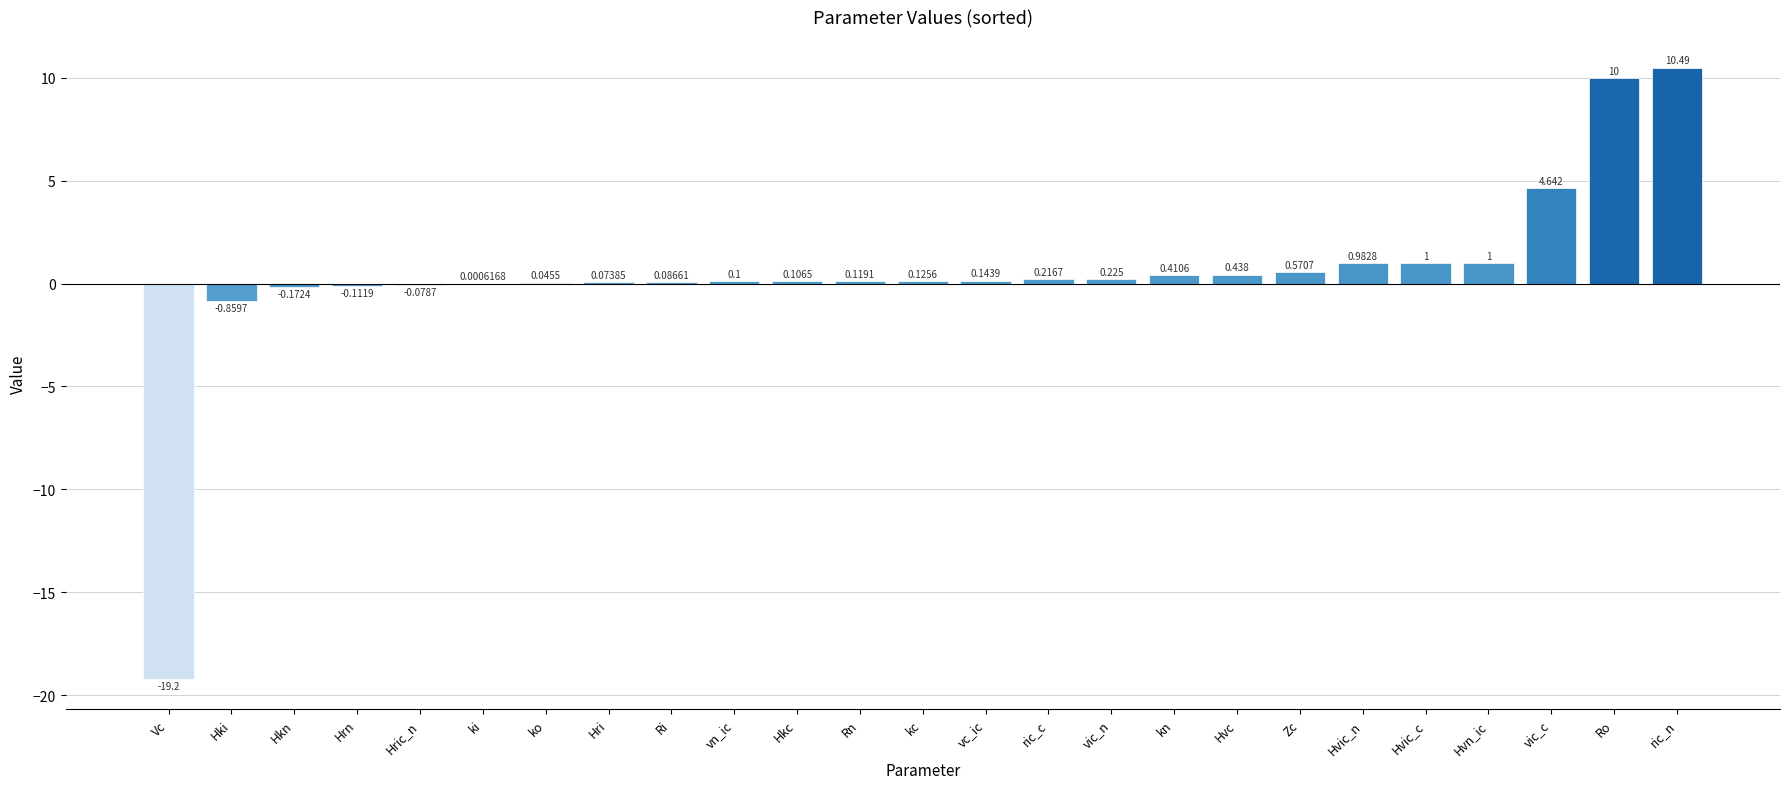

Count the number of values greater than 0.

20